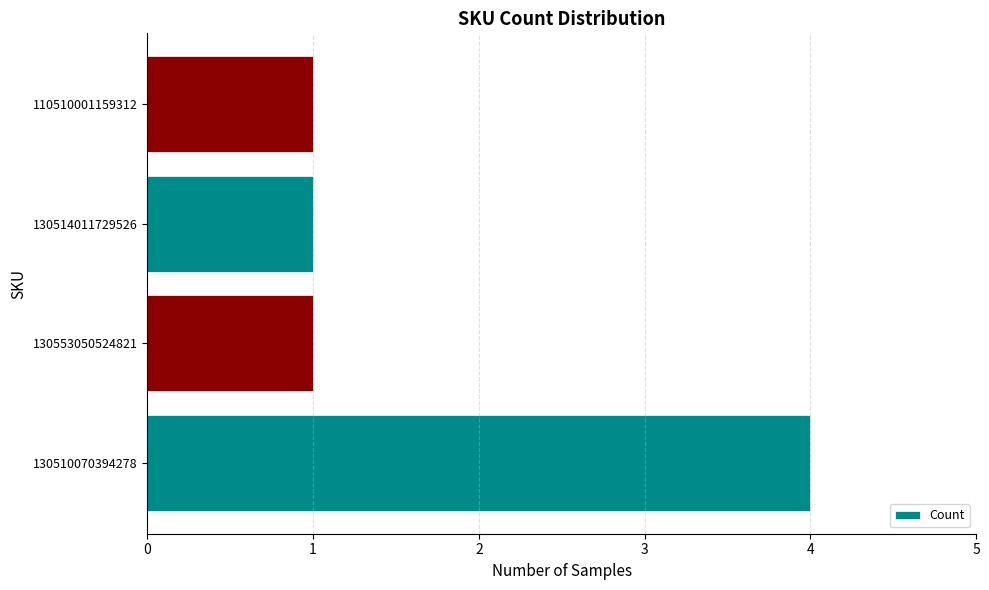

The value at 130553050524821 is 1. True or false?

True